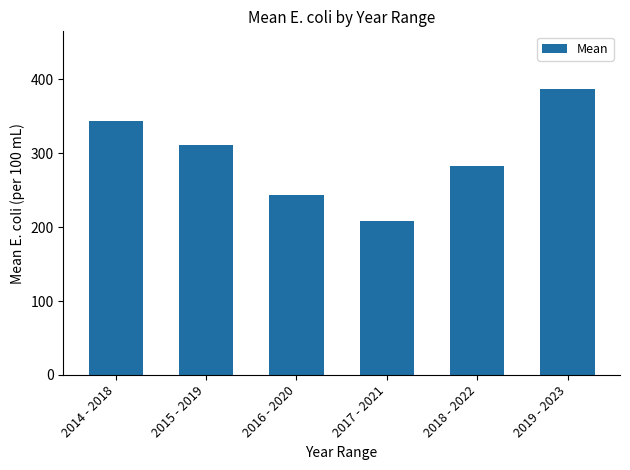

How many categories are shown in the chart?

6